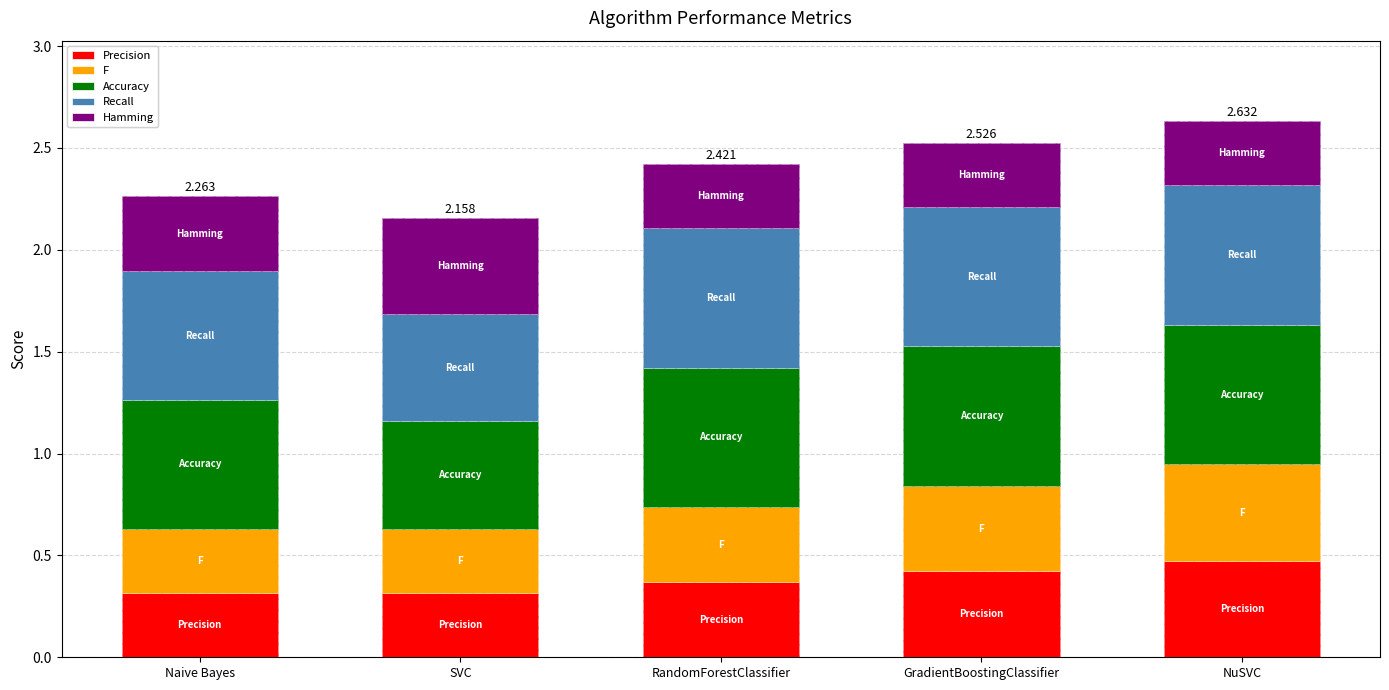

Count the Precision values in the range 0 to 1.

5